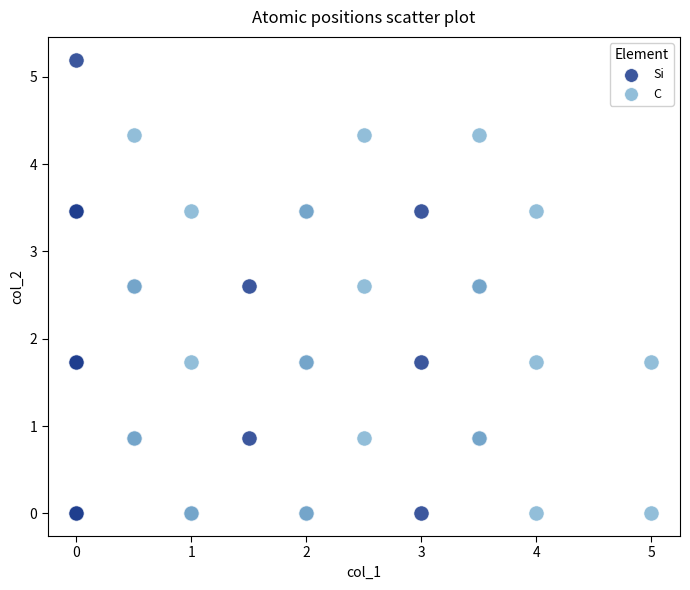

What are all the series names shown in the legend?

Si, C